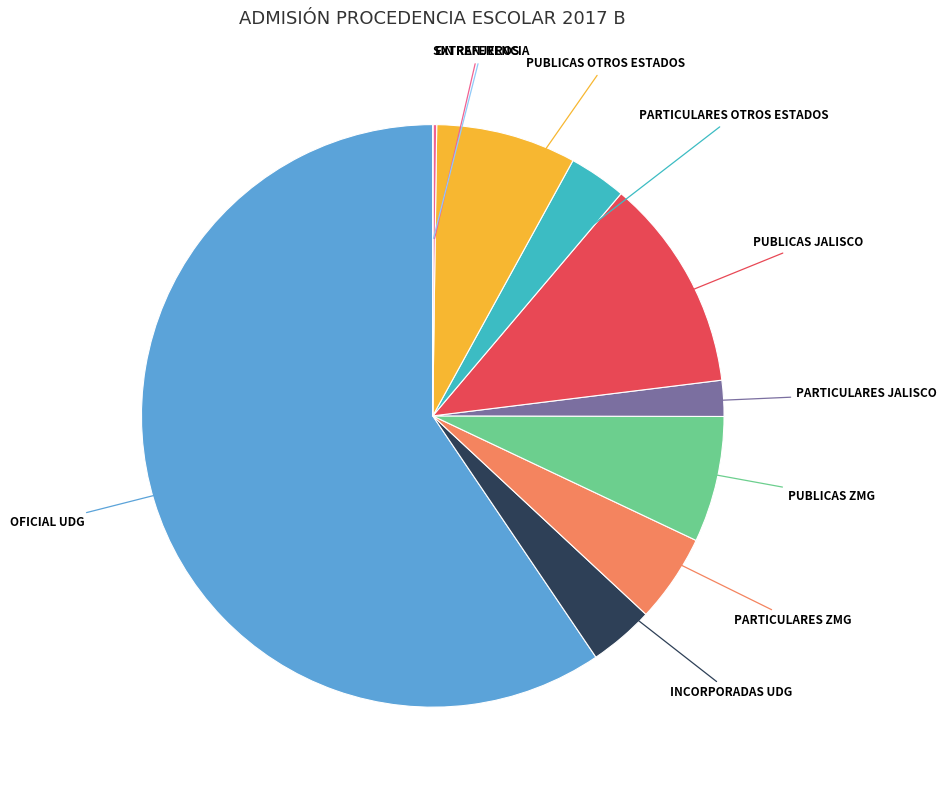

Does any single category account for the majority?

Yes